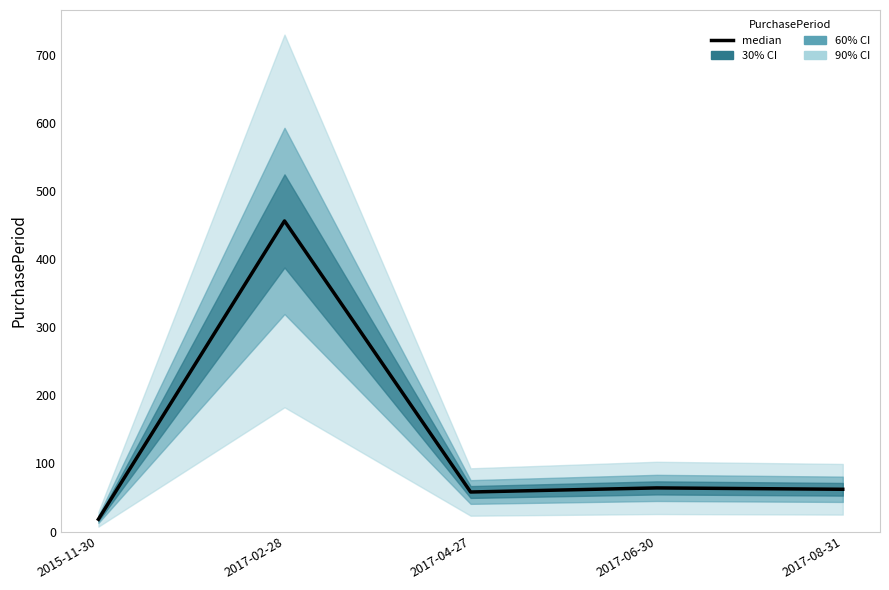

What is the change in value from 2017-02-28 to 2017-06-30?

-392